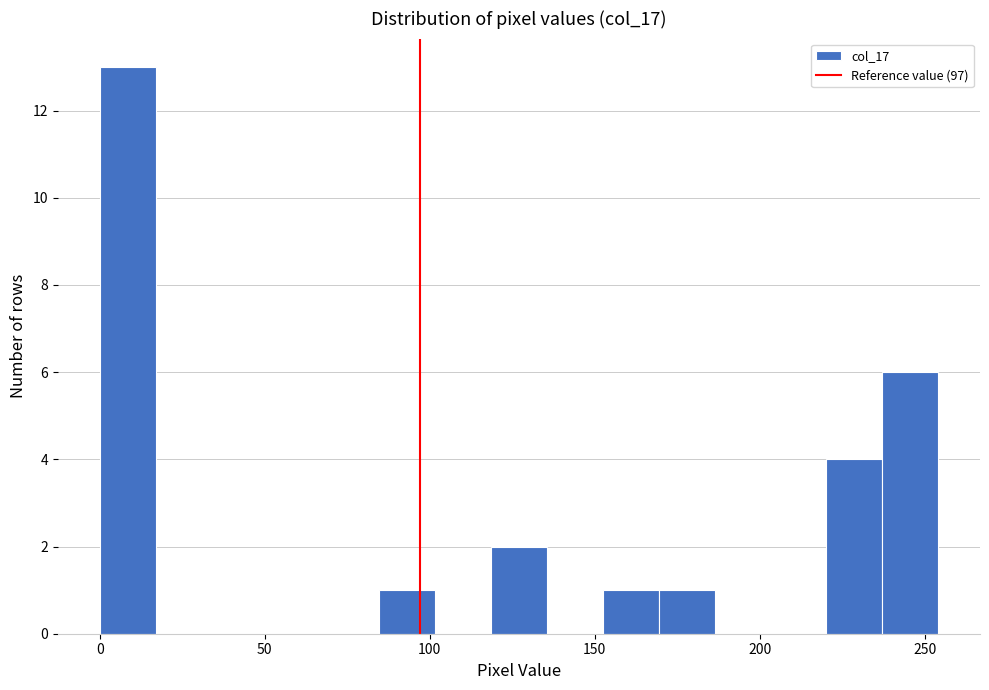

Read against the x-axis, roughly where is the centre of the tallest bar?

10